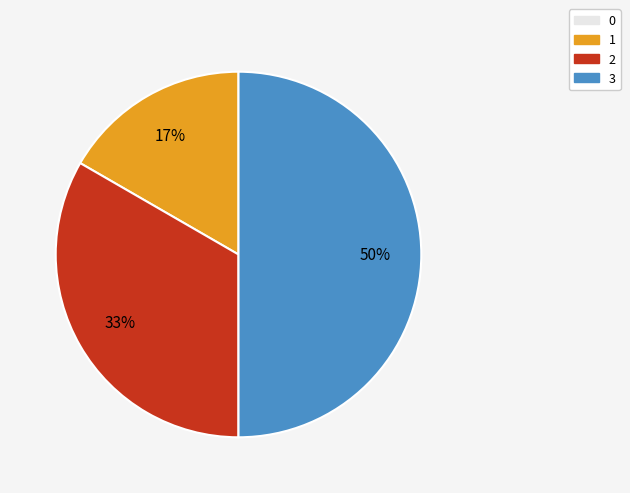

Between 1 and 3, which is larger?

3